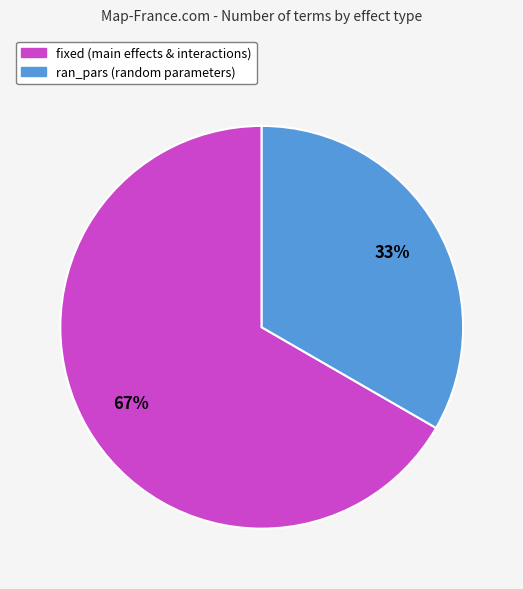

Does any single category account for the majority?

Yes